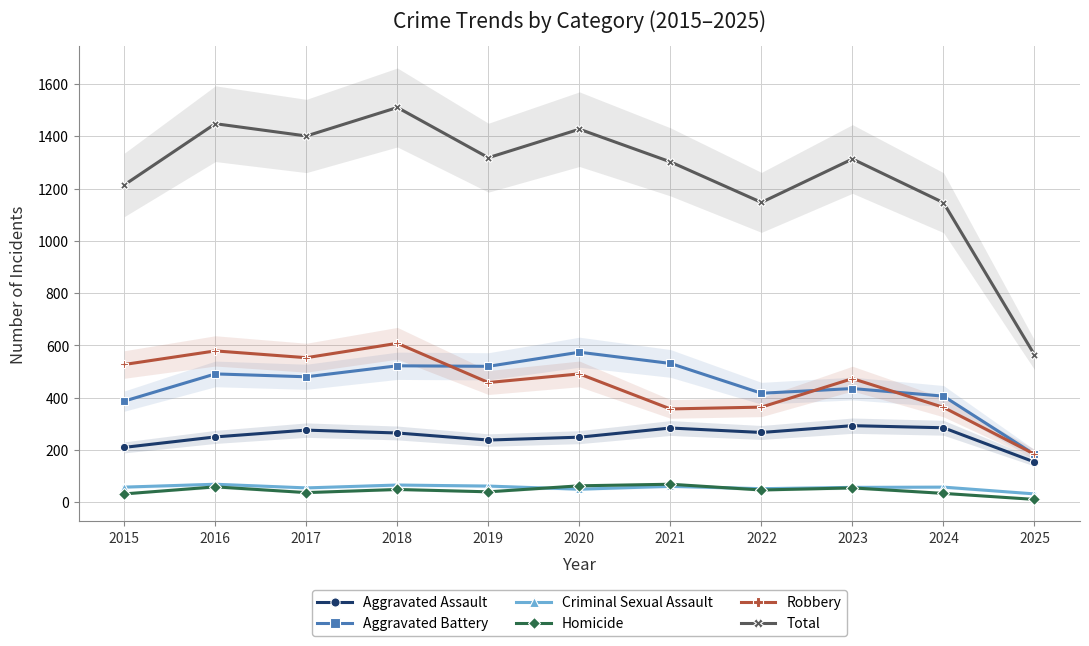

Reading left to right, extract all data points from this chart.

Aggravated Assault: 210	250	276	265	238	249	284	267	293	285	154
Aggravated Battery: 387	491	480	522	520	574	531	417	435	406	183
Criminal Sexual Assault: 58	69	55	66	62	50	61	52	57	58	32
Homicide: 32	59	37	49	40	63	69	47	55	34	11
Robbery: 527	579	553	608	458	491	357	364	473	363	184
Total: 1214	1448	1401	1510	1318	1427	1302	1147	1313	1146	564